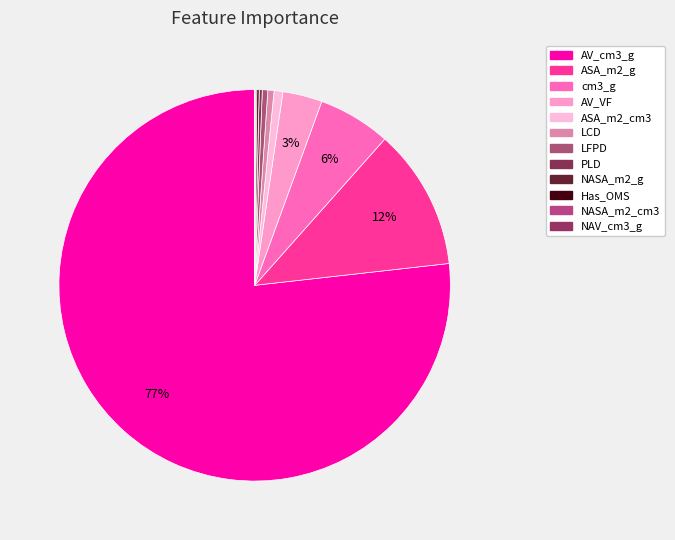

Count the number of slices in the pie.

12